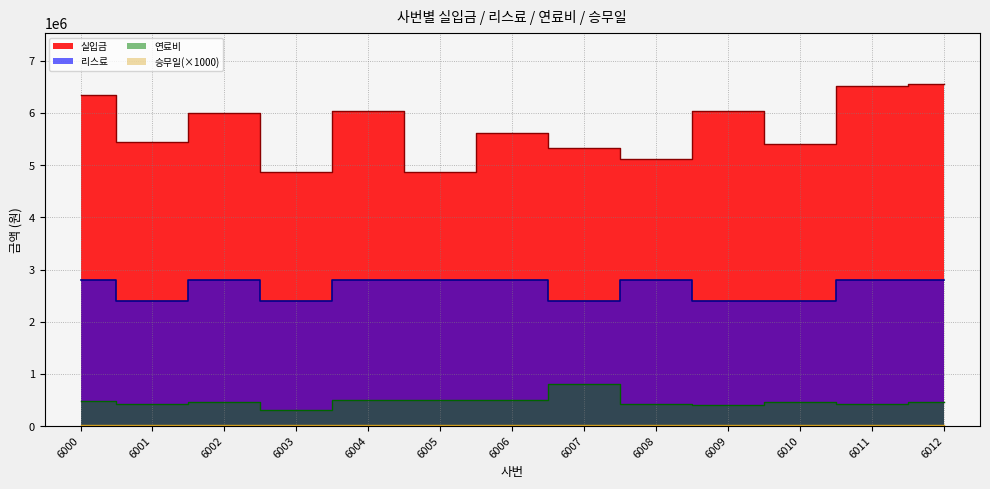

Which series has the largest total across all categories?

실입금